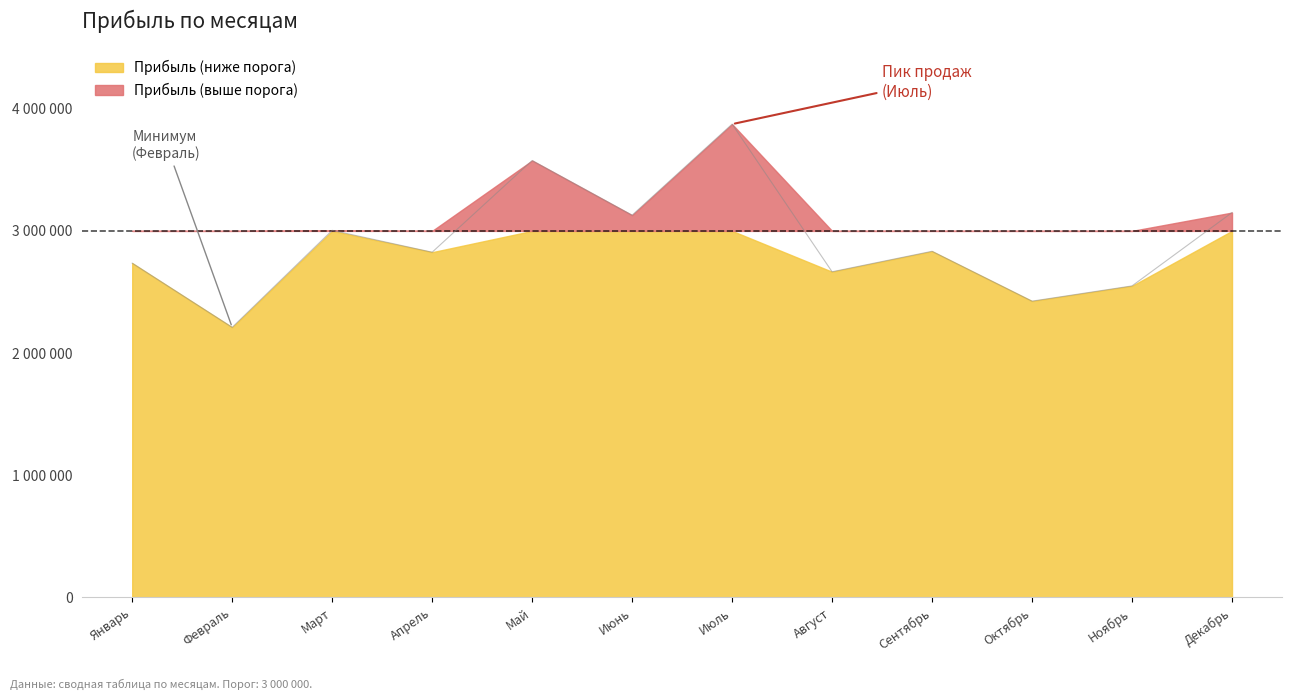

At which category does the chart reach its peak across all series?

Июль